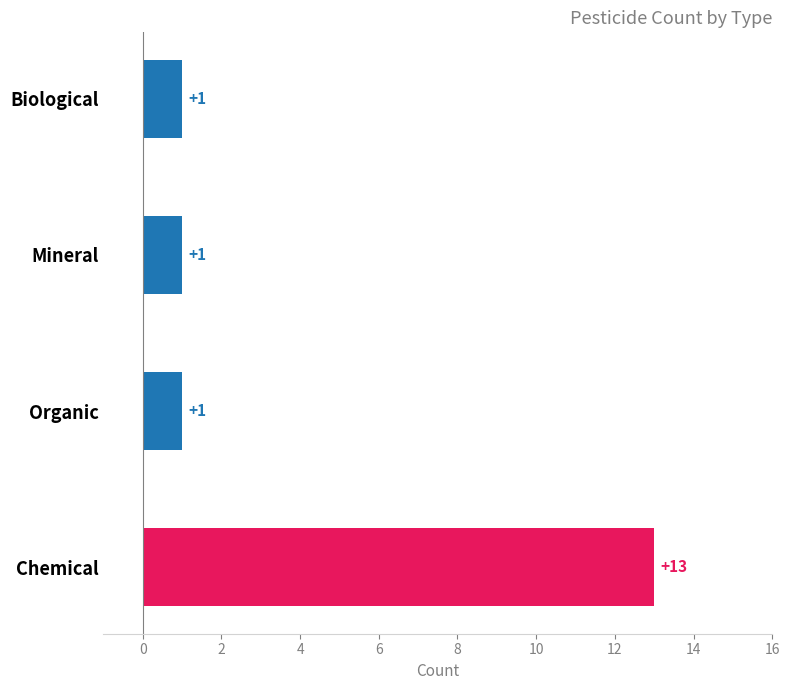

How many values are between 1 and 13?

4